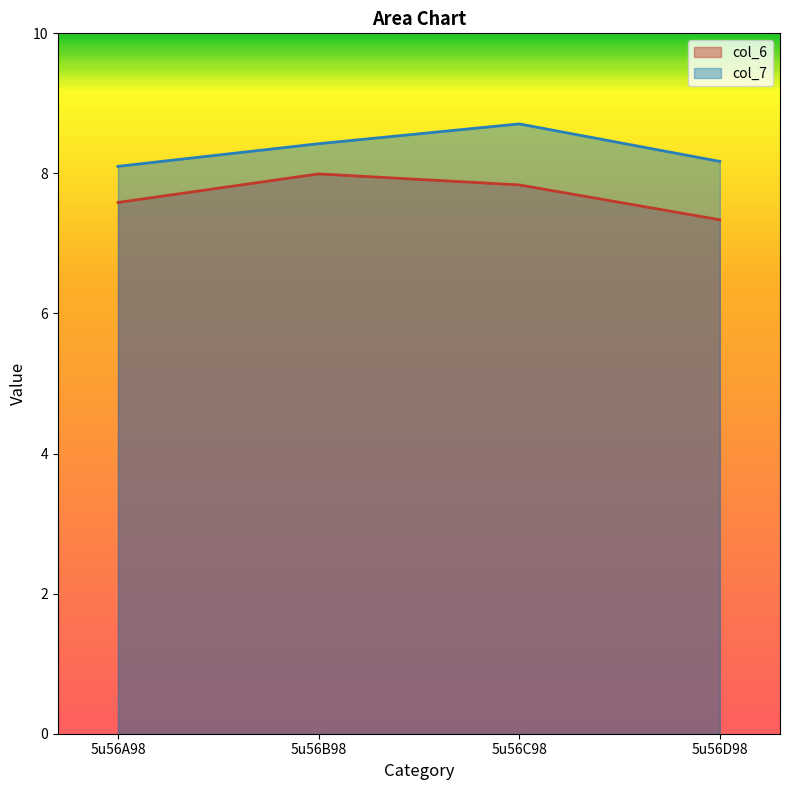

What position from the right is 5u56D98?

1